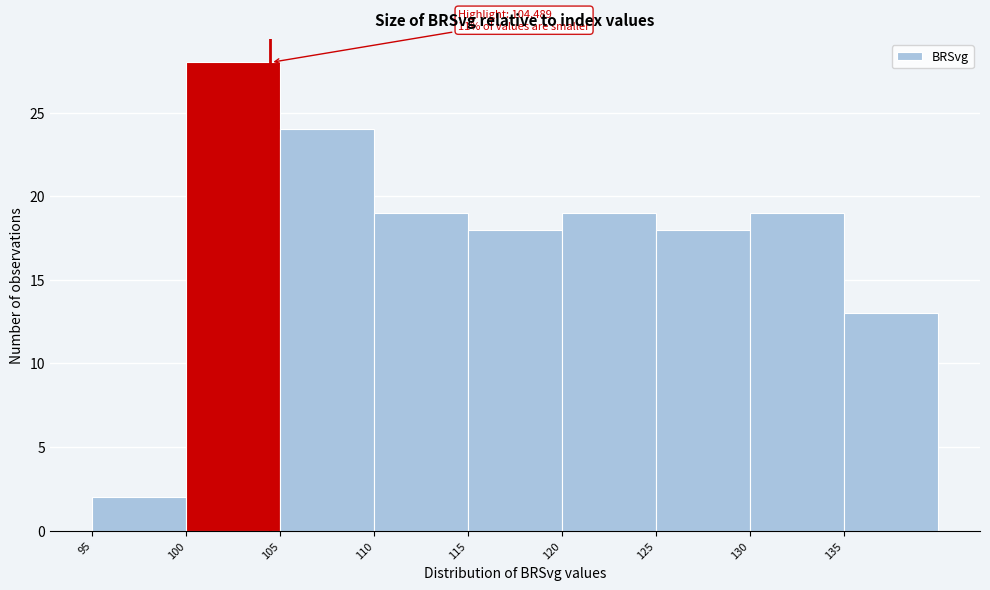

Over which range of the x-axis is the bar tallest?

100 to 105